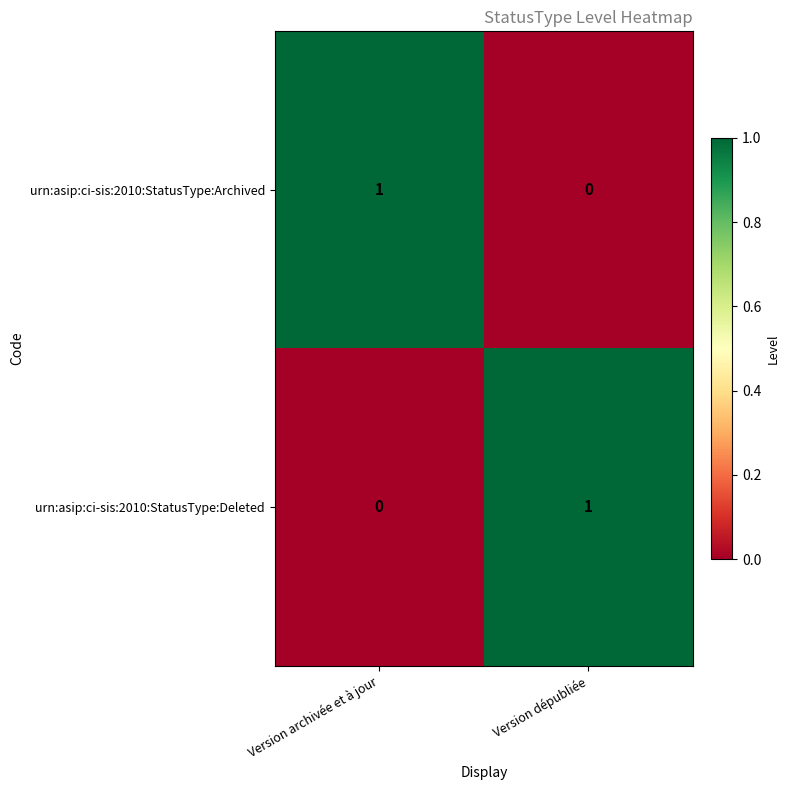

Rank the categories by urn:asip:ci-sis:2010:StatusType:Archived value from lowest to highest.

Version dépubliée, Version archivée et à jour